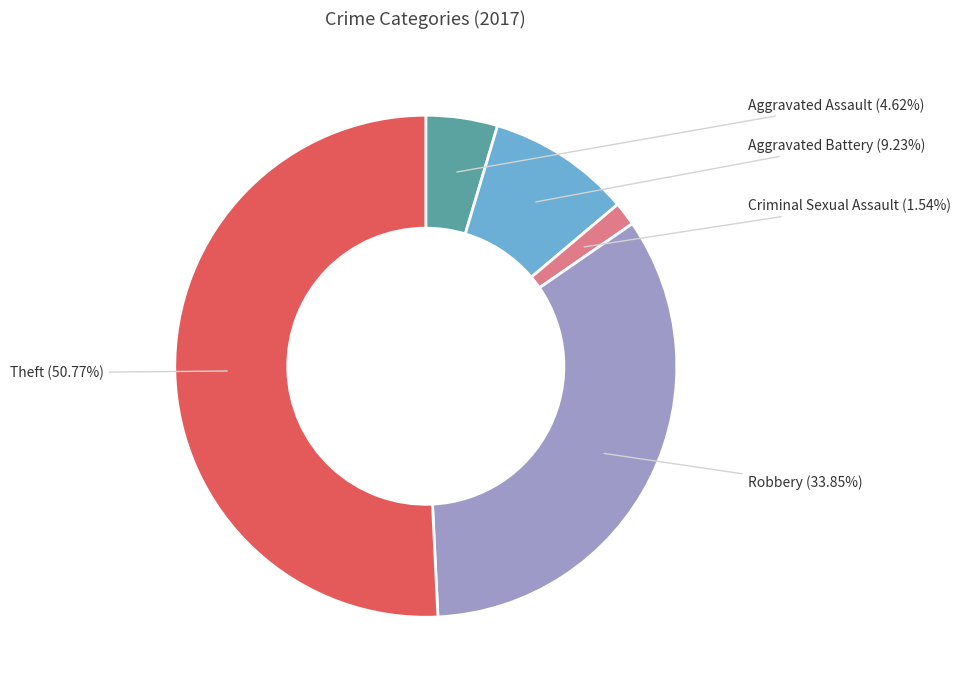

What percentage is the Criminal Sexual Assault slice, to the nearest percent?

2%